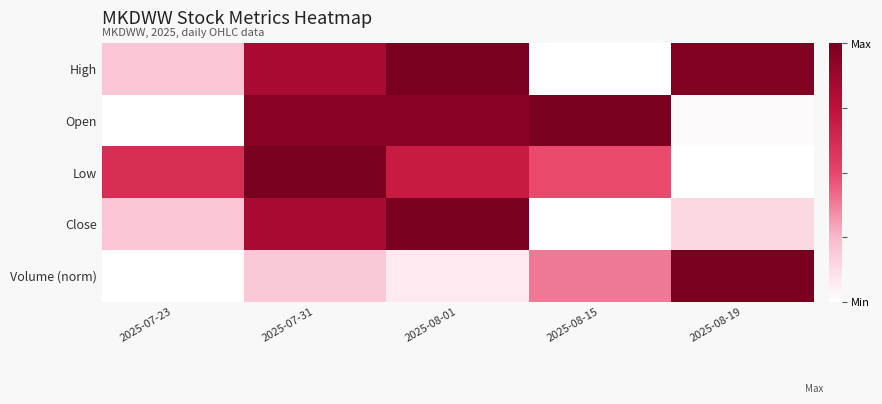

Reading left to right, what are all the values shown in this chart?

High: 2025-07-23=0.2	2025-07-31=0.8	2025-08-01=1.0	2025-08-15=0.0	2025-08-19=1.0
Open: 2025-07-23=0.0	2025-07-31=0.9	2025-08-01=0.9	2025-08-15=1.0	2025-08-19=0.0
Low: 2025-07-23=0.6	2025-07-31=1.0	2025-08-01=0.7	2025-08-15=0.5	2025-08-19=0.0
Close: 2025-07-23=0.2	2025-07-31=0.8	2025-08-01=1.0	2025-08-15=0.0	2025-08-19=0.1
Volume (norm): 2025-07-23=0.0	2025-07-31=0.2	2025-08-01=0.1	2025-08-15=0.4	2025-08-19=1.0